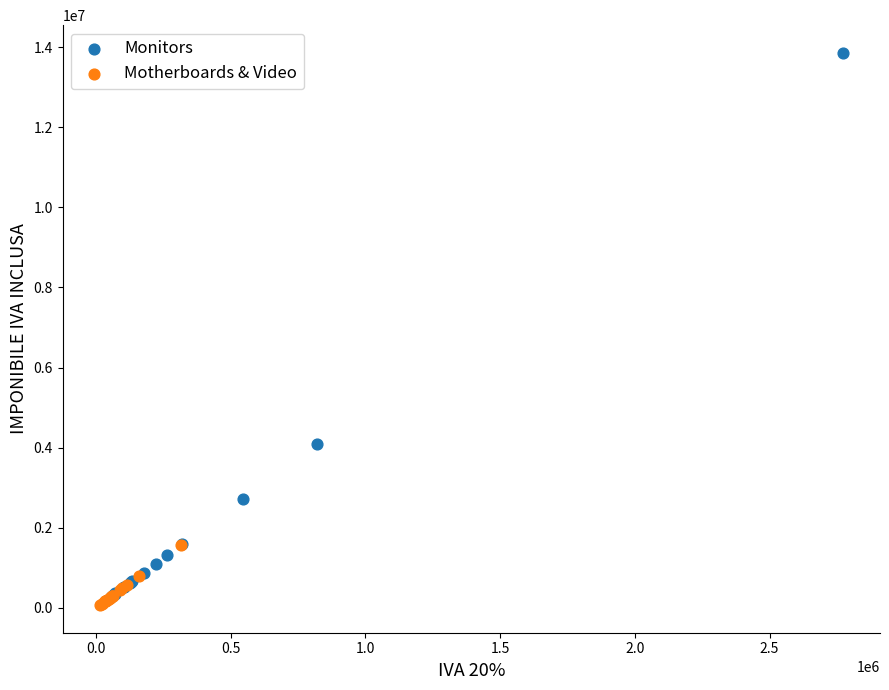

Which series contains the highest Y value?

Monitors